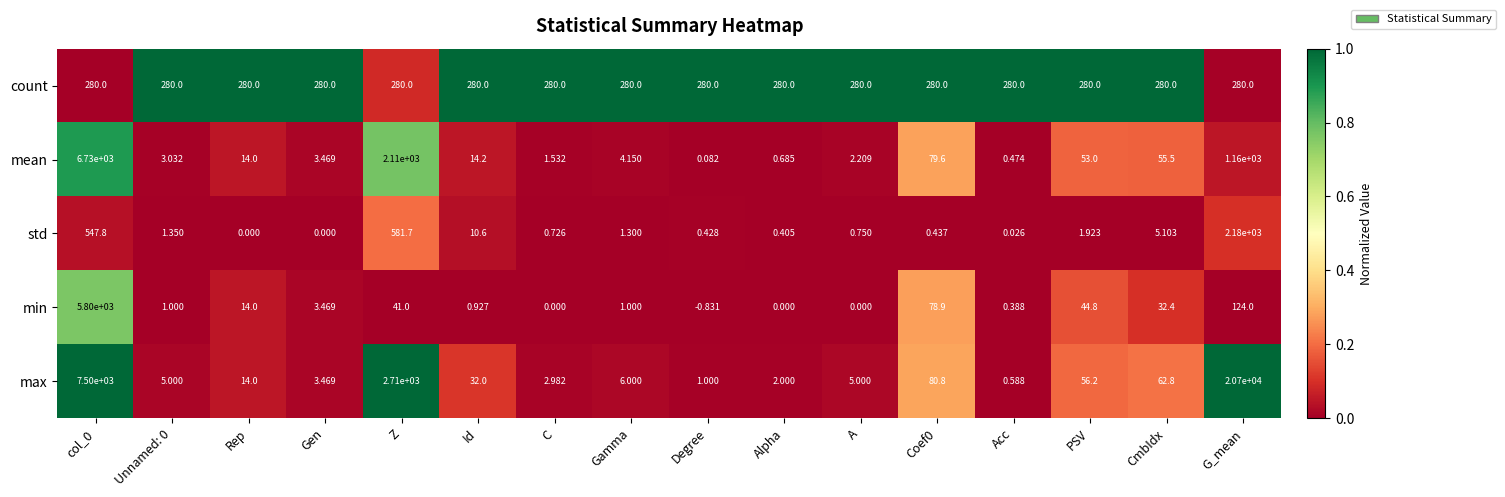

Which category has the highest value in the max series?

G_mean